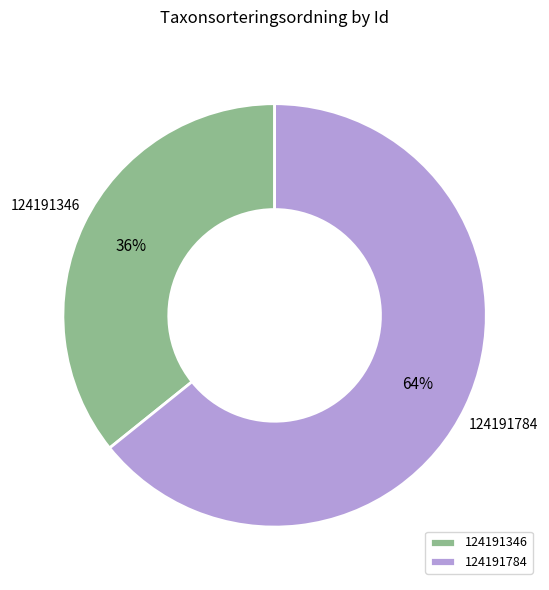

Which has a higher value, 124191784 or 124191346?

124191784